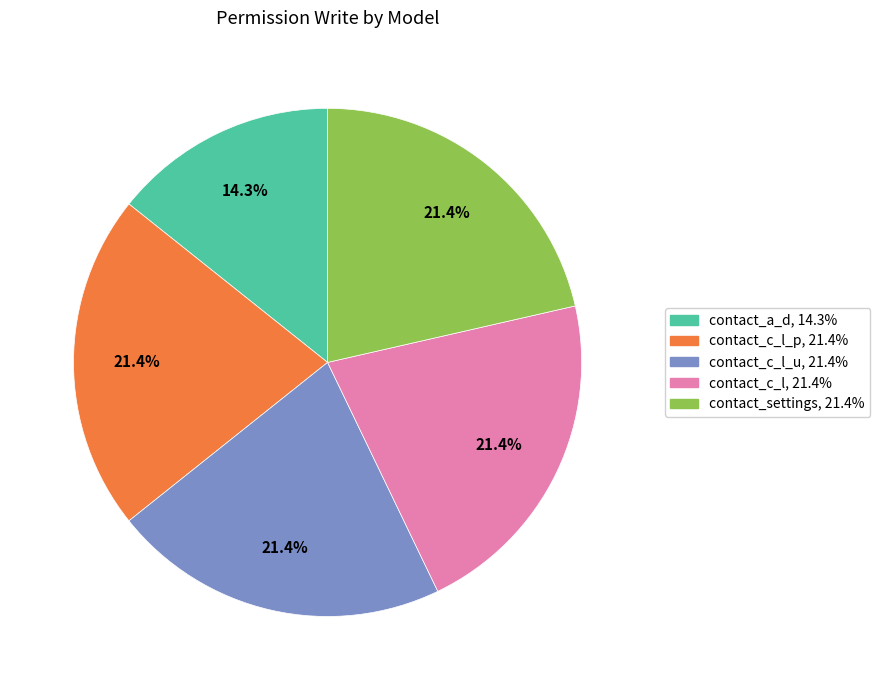

Is there a majority slice in this chart?

No